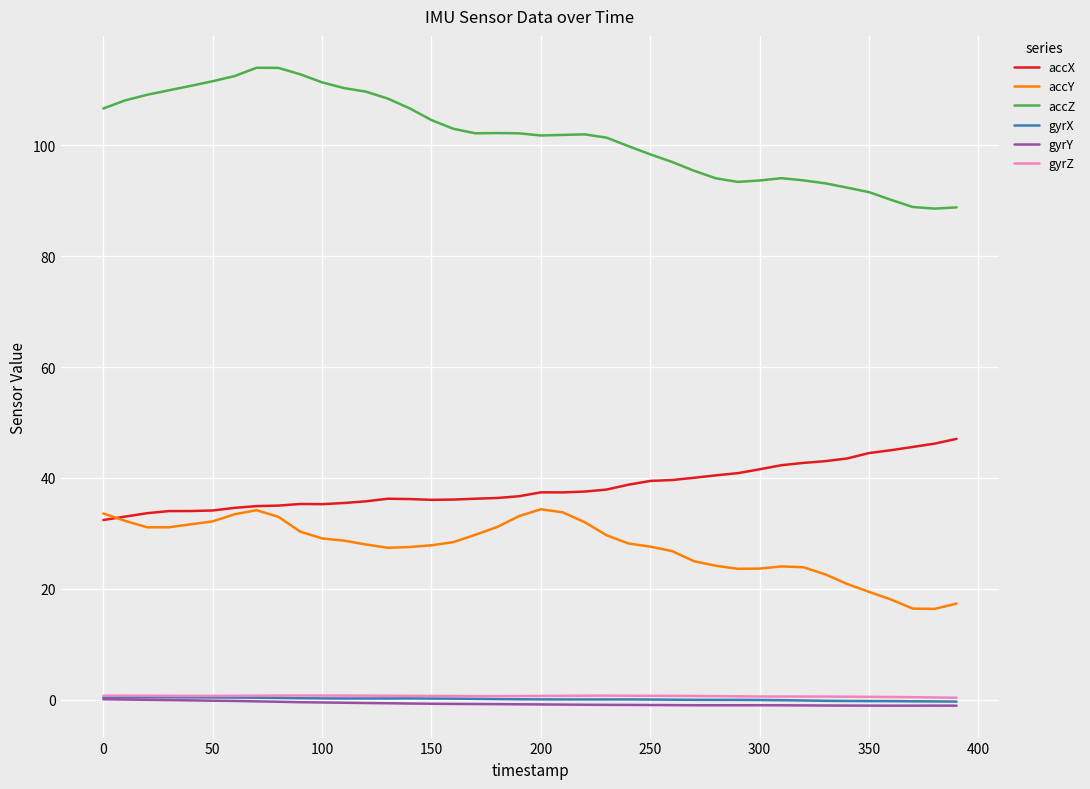

What is the greatest value displayed?

114.0